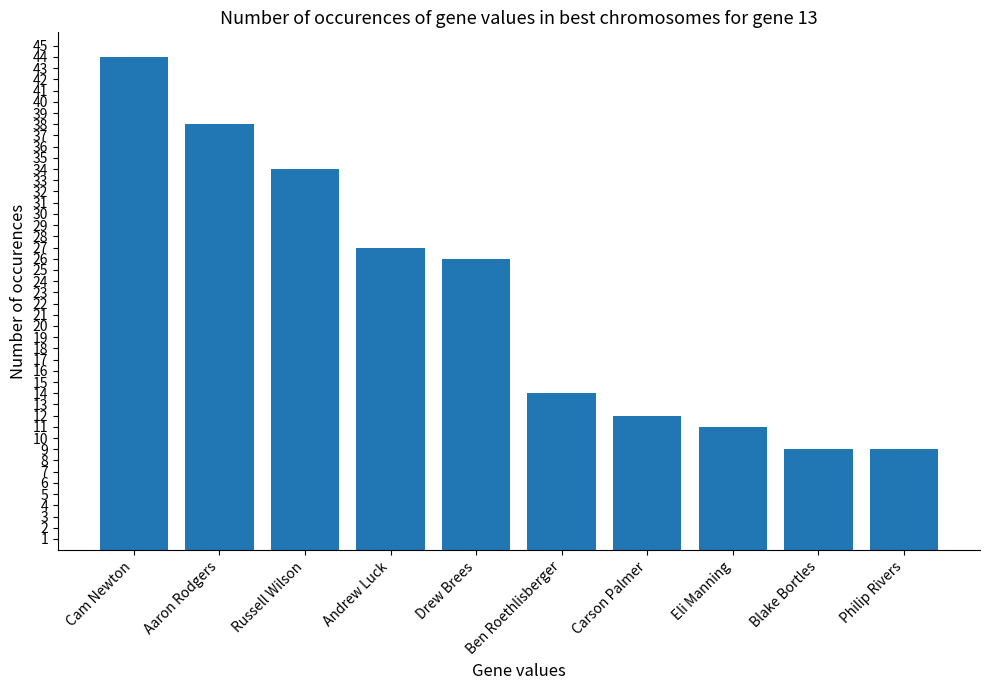

Reading left to right, what are all the values shown in this chart?

44	38	34	27	26	14	12	11	9	9